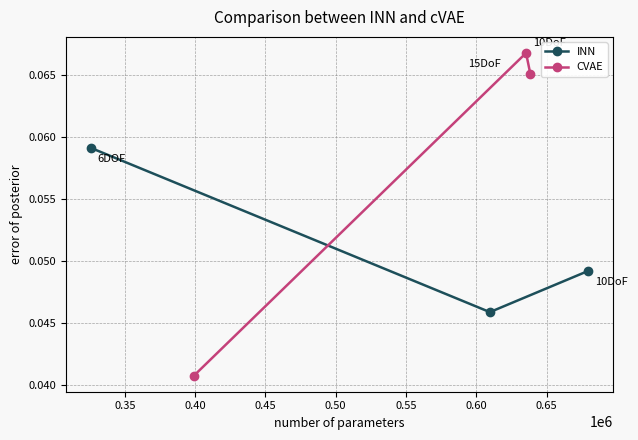

How many INN values are between 0 and 1?

3